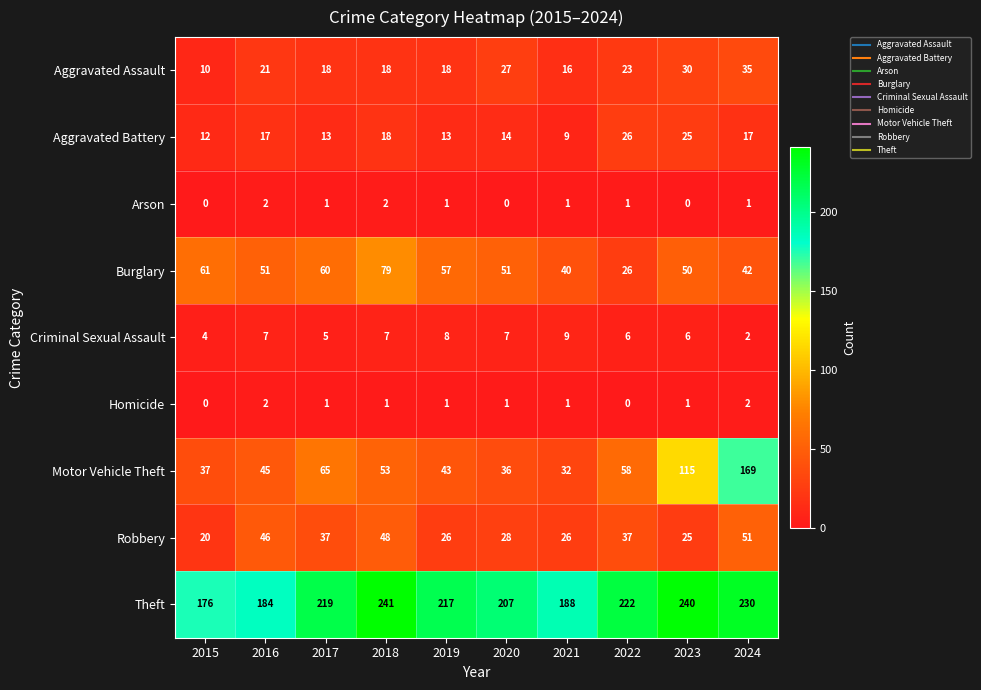

The value of Theft at 2022 is 126. True or false?

False